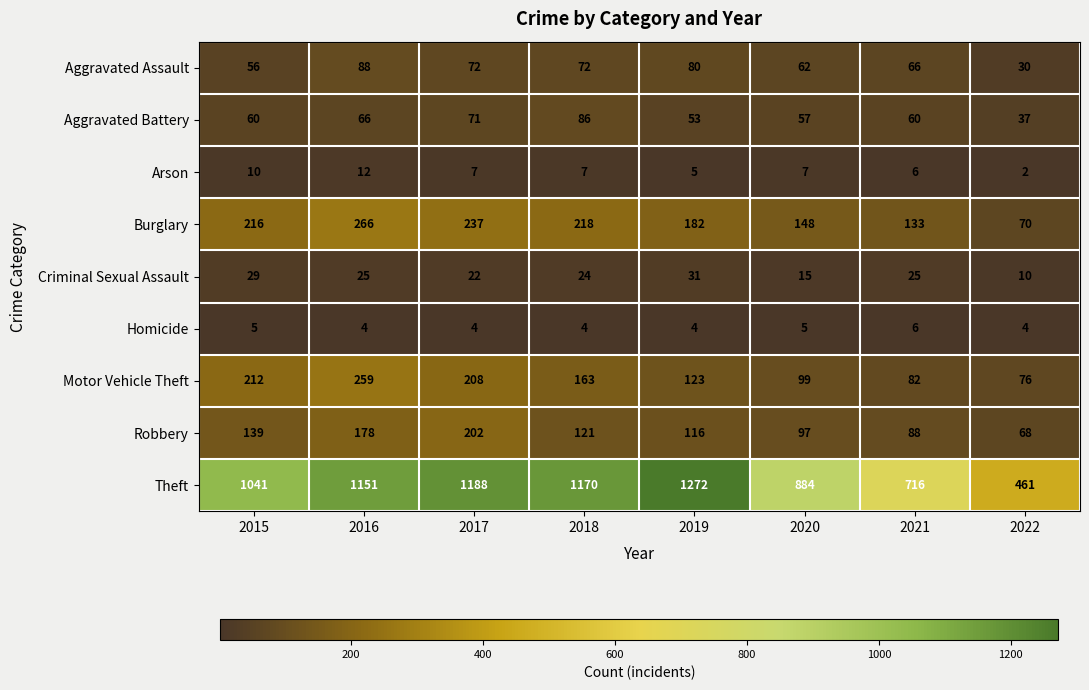

Rank the categories by Motor Vehicle Theft value from lowest to highest.

2022, 2021, 2020, 2019, 2018, 2017, 2015, 2016